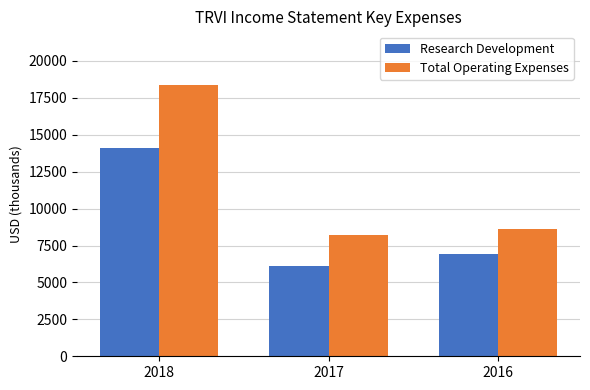

Reading left to right, extract all data points from this chart.

Research Development: 14100	6100	6900
Total Operating Expenses: 18400	8200	8600